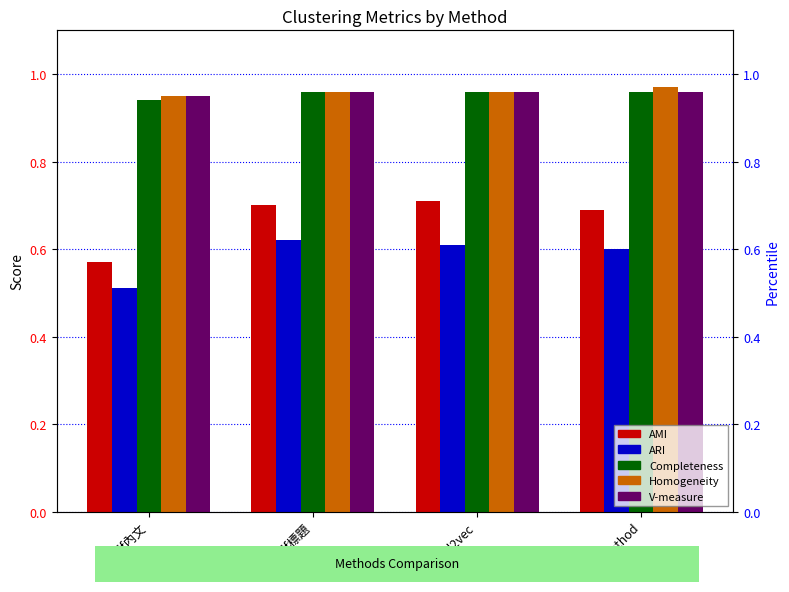

Reading left to right, transcribe all the data shown in this chart.

AMI: tf-idf內文=0.6	tf-idf標題=0.7	word2vec=0.7	our method=0.7
ARI: tf-idf內文=0.5	tf-idf標題=0.6	word2vec=0.6	our method=0.6
Completeness: tf-idf內文=0.9	tf-idf標題=1.0	word2vec=1.0	our method=1.0
Homogeneity: tf-idf內文=0.9	tf-idf標題=1.0	word2vec=1.0	our method=1.0
V-measure: tf-idf內文=0.9	tf-idf標題=1.0	word2vec=1.0	our method=1.0